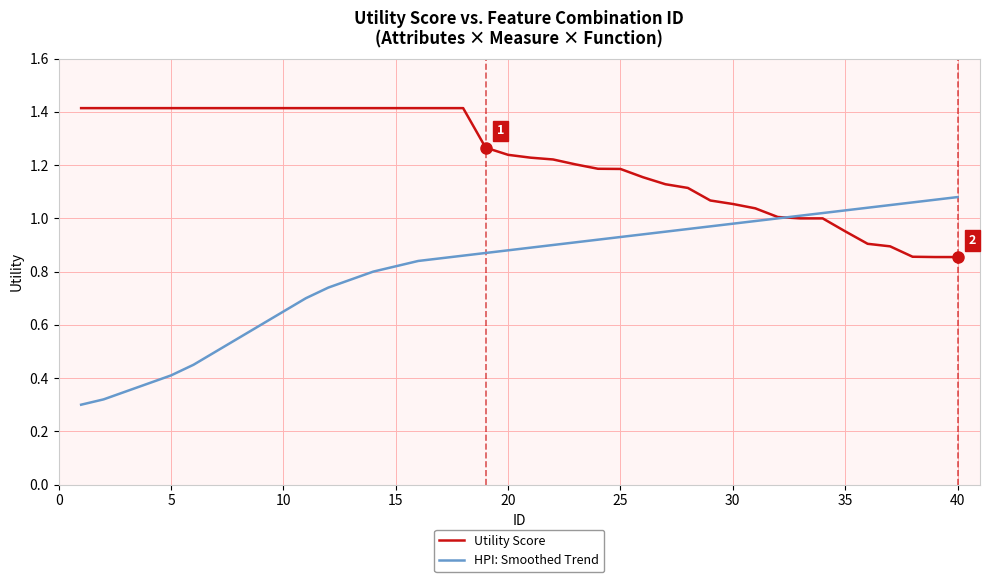

Which series has the largest range (max minus min)?

HPI: Smoothed Trend